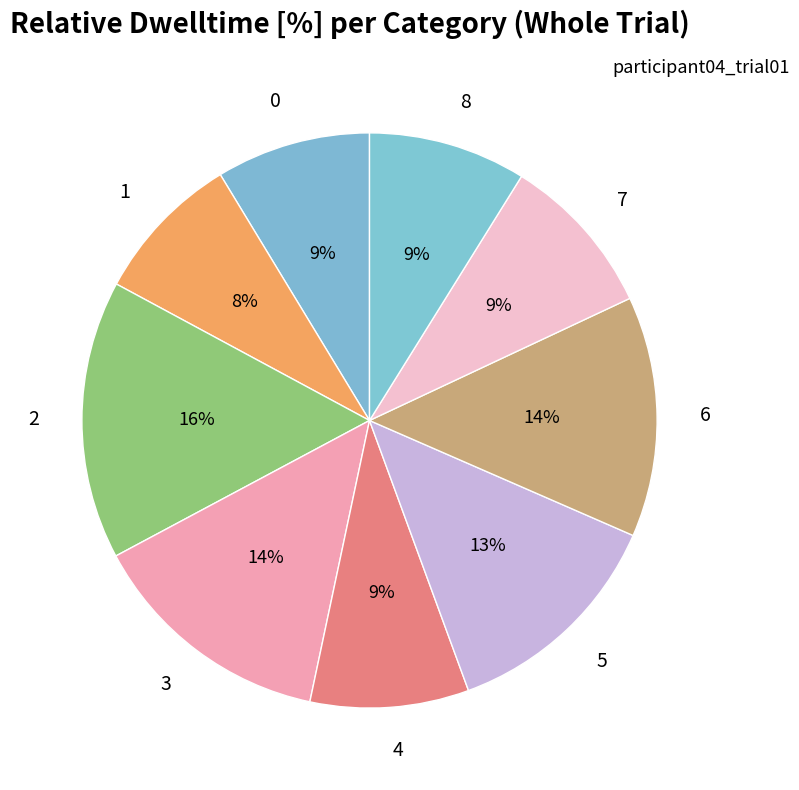

True or false: 0 accounts for 9% of the total.

True